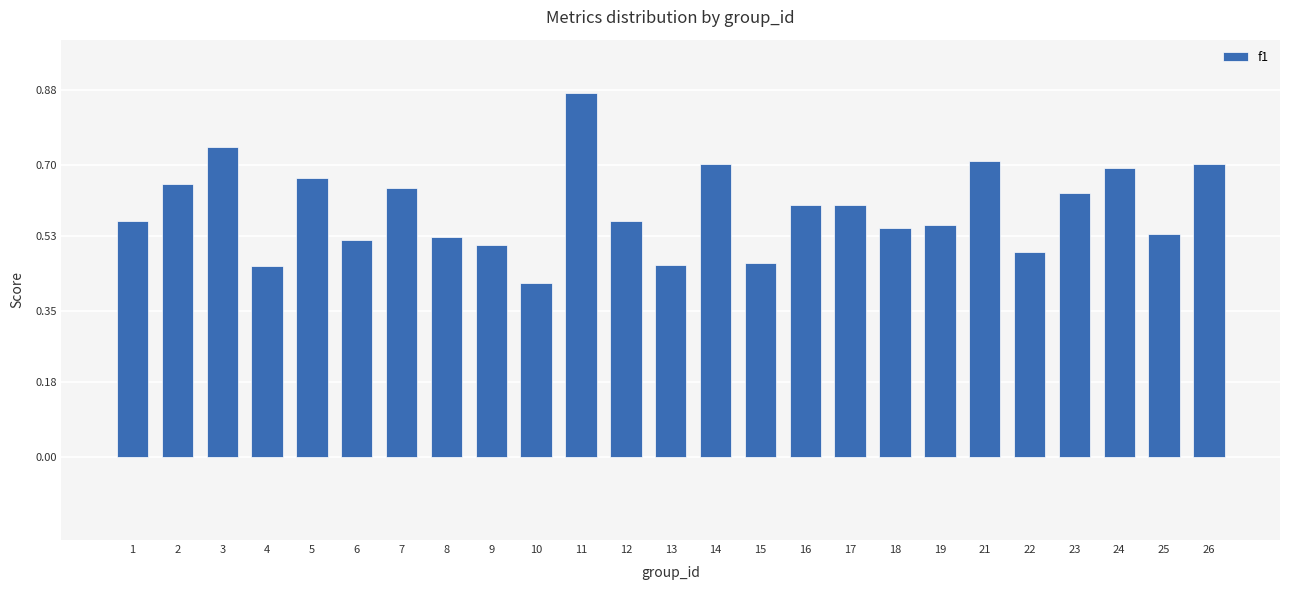

How many series are shown in this chart?

1